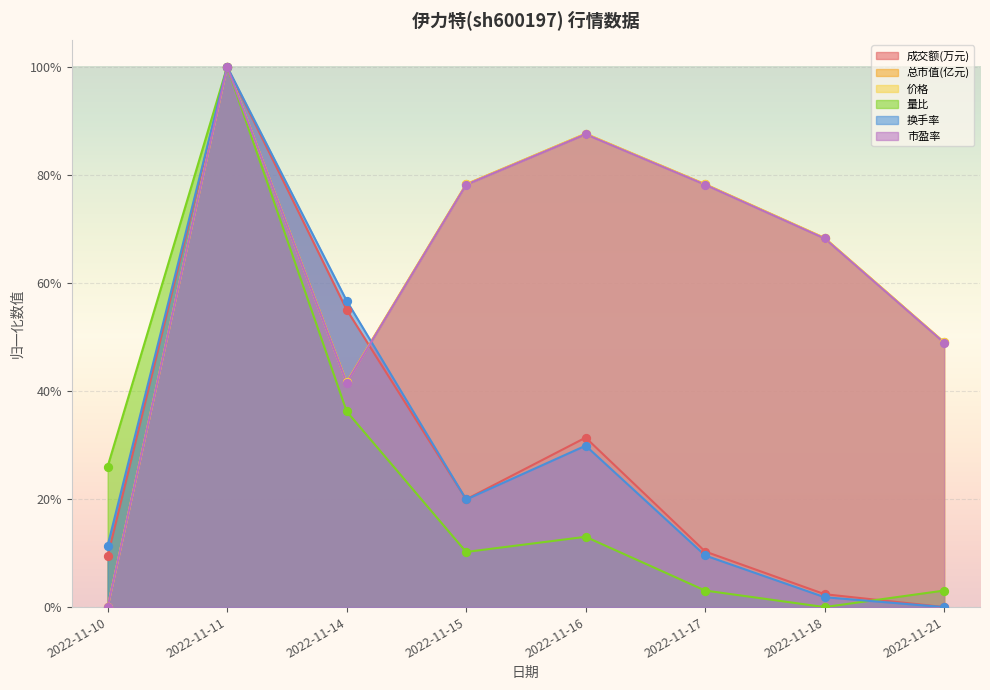

Which series has the widest spread of Y values?

成交额(万元)